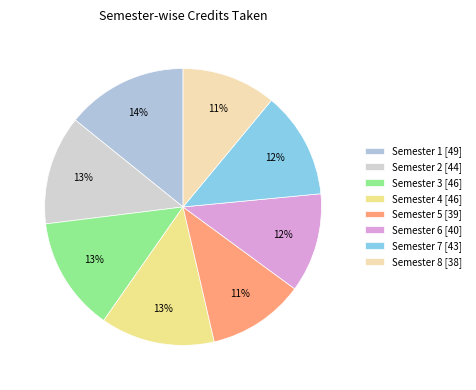

Count the number of slices in the pie.

8